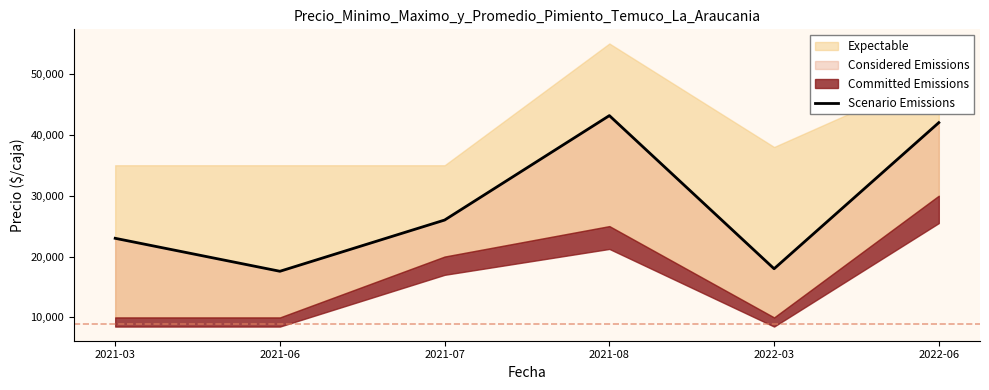

What is the value of the 5th point from the left?

18000